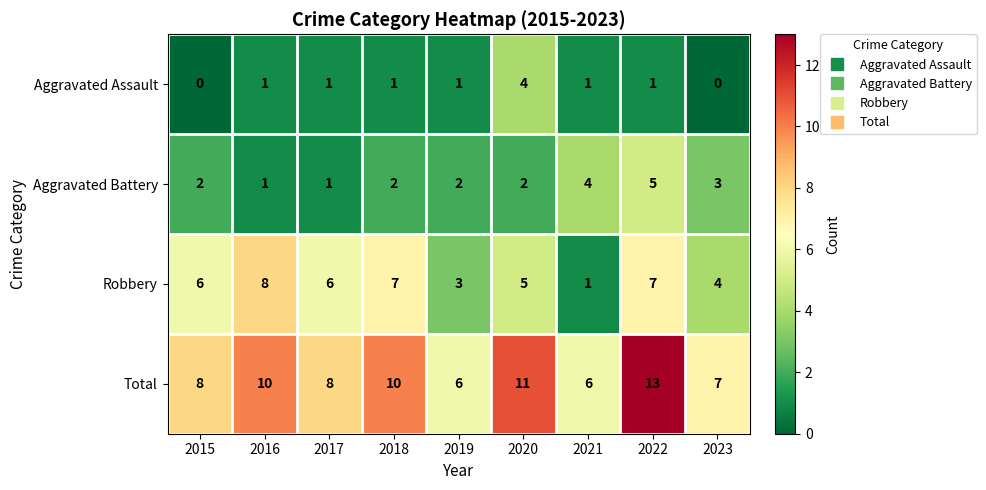

Rank the series by their average value, from highest to lowest.

Total, Robbery, Aggravated Battery, Aggravated Assault